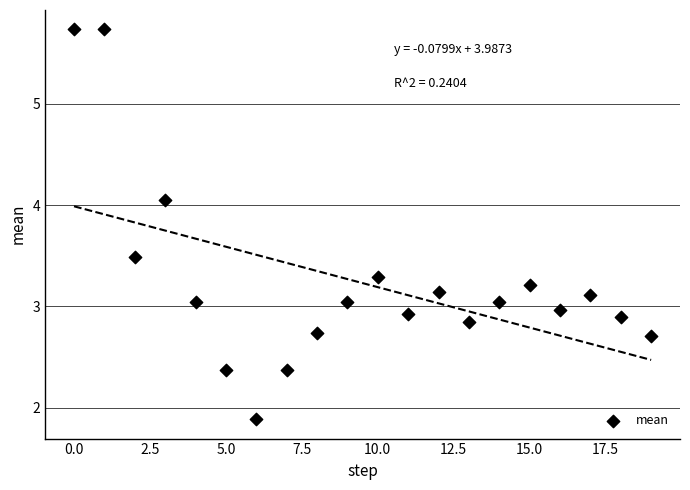

What is the range of Y values (max minus min)?

3.8